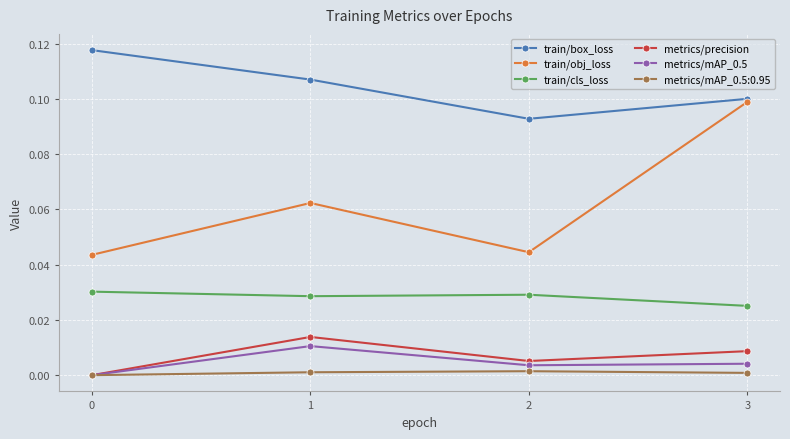

Is it true that metrics/precision equals 0.0 at 3?

True